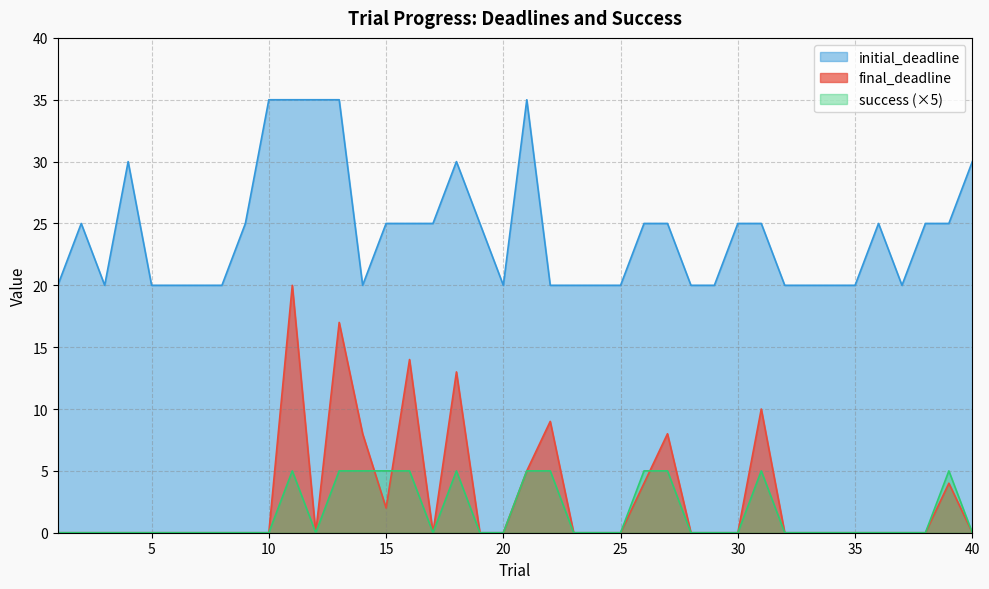

What is the value of the final_deadline point at the 14th from the left?

8